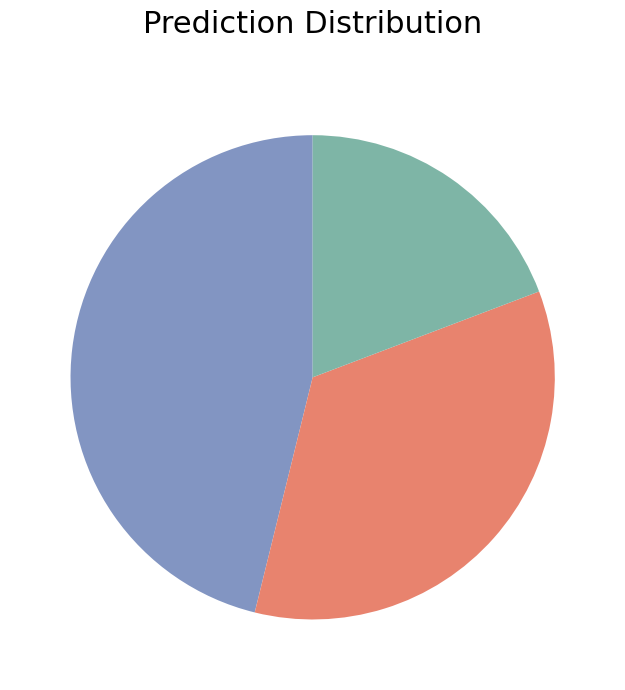

Is there a majority slice in this chart?

No